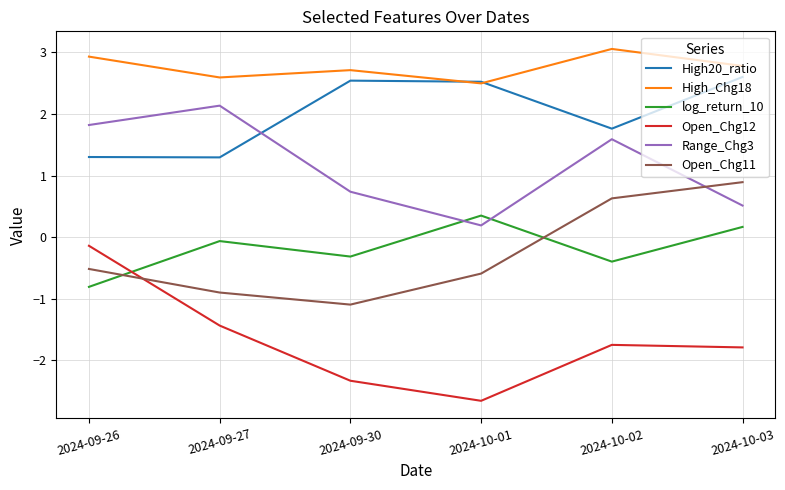

How many lines are shown in the chart?

6